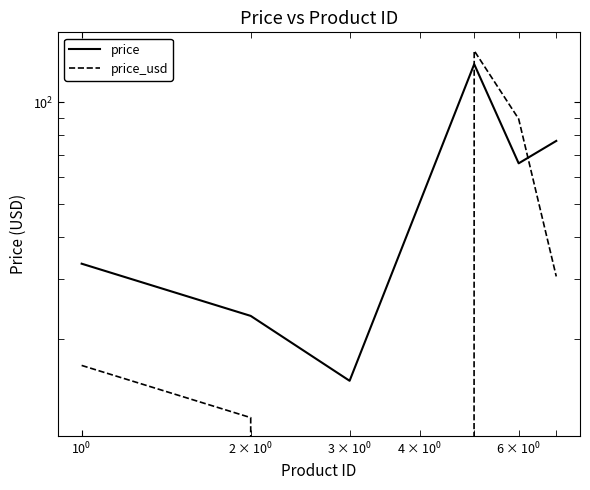

True or false: price and price_usd intersect in this chart.

True